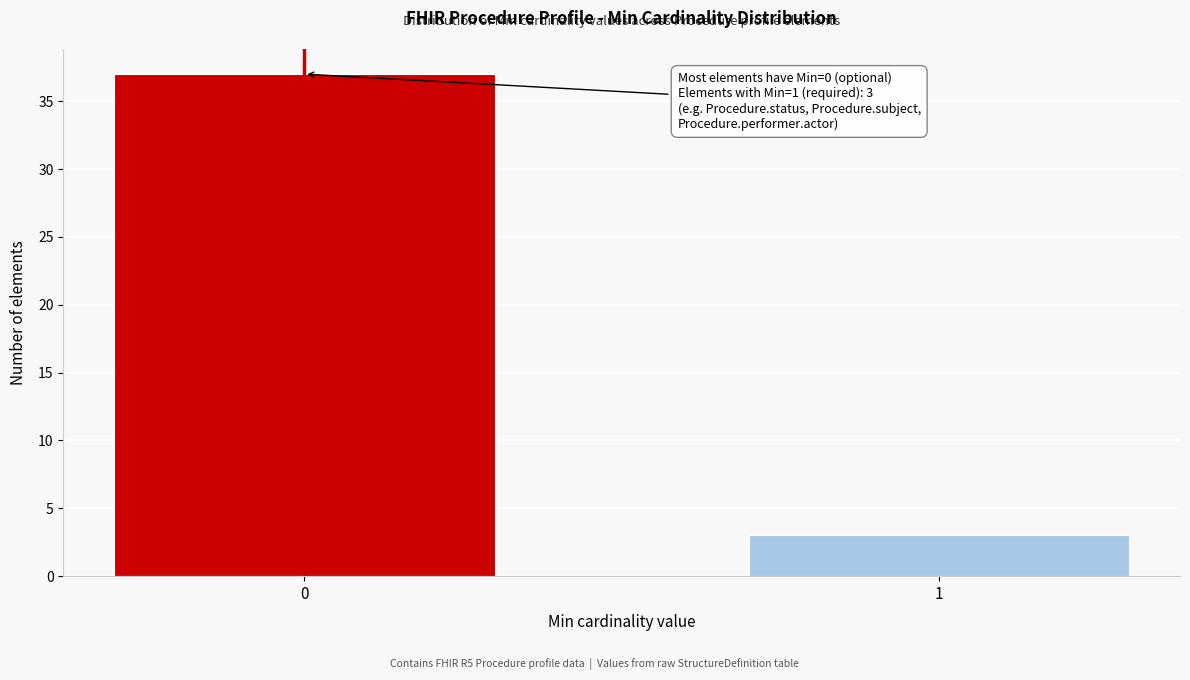

Reading left to right, list all the values displayed in this chart.

0=37	1=3